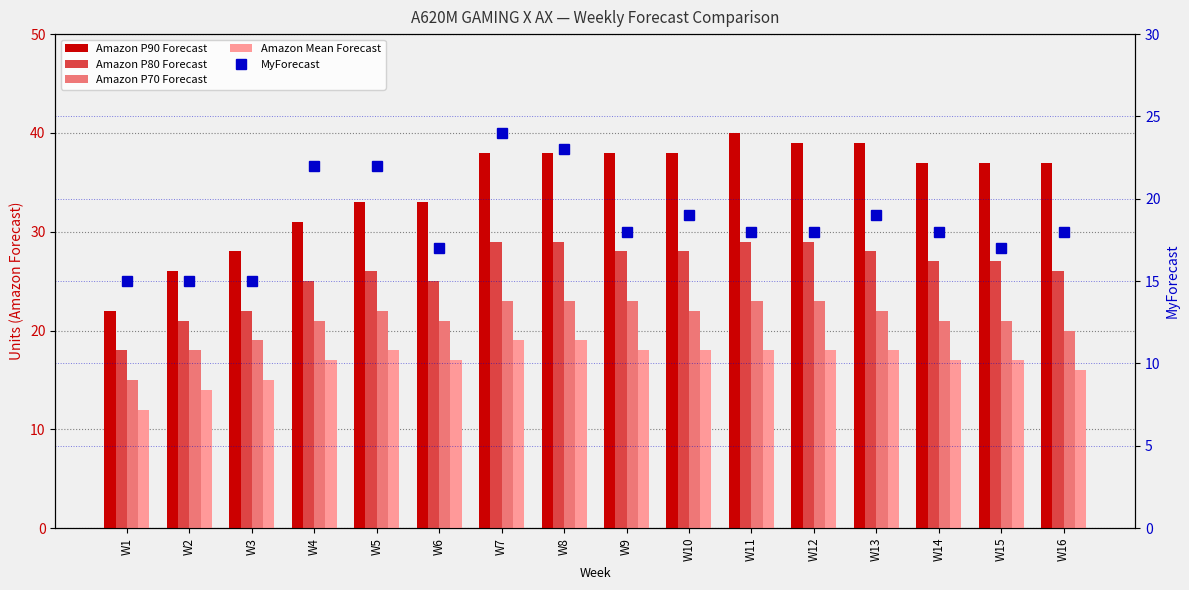

At how many categories does at least one series exceed 25?

15